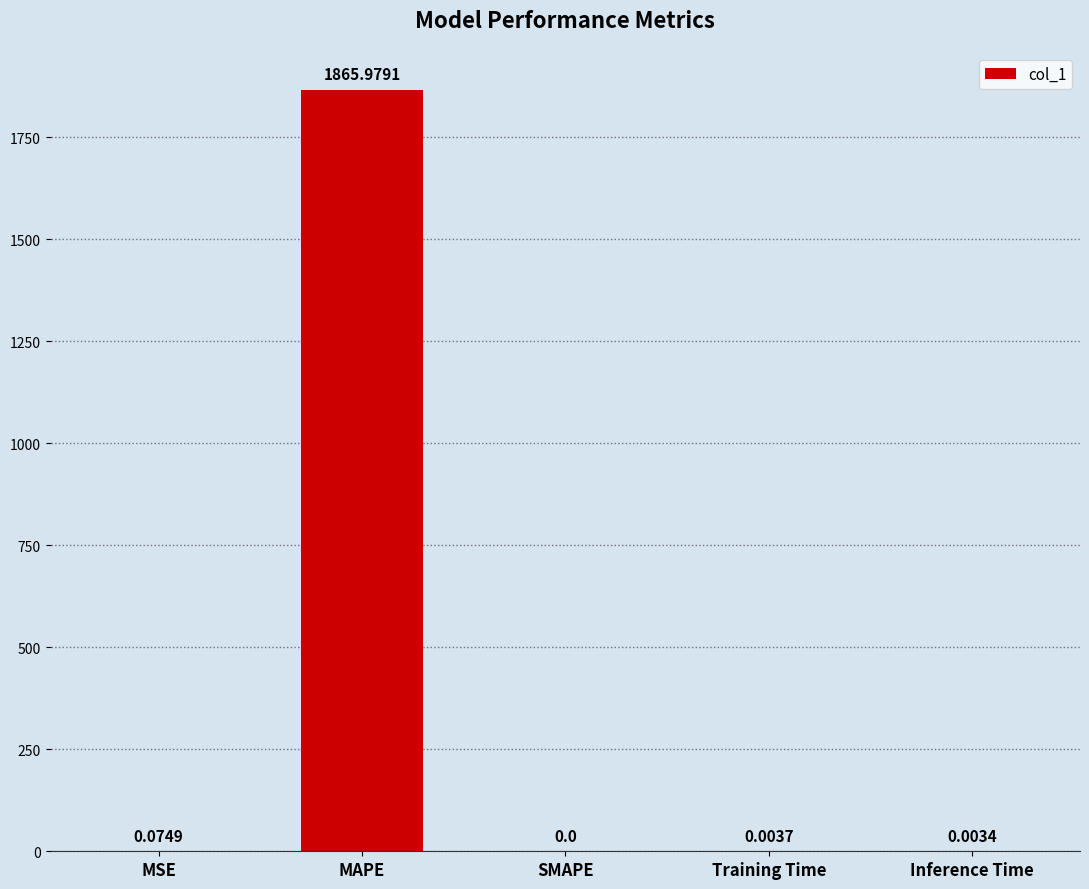

Is it true that the value at Training Time is 0.0?

True